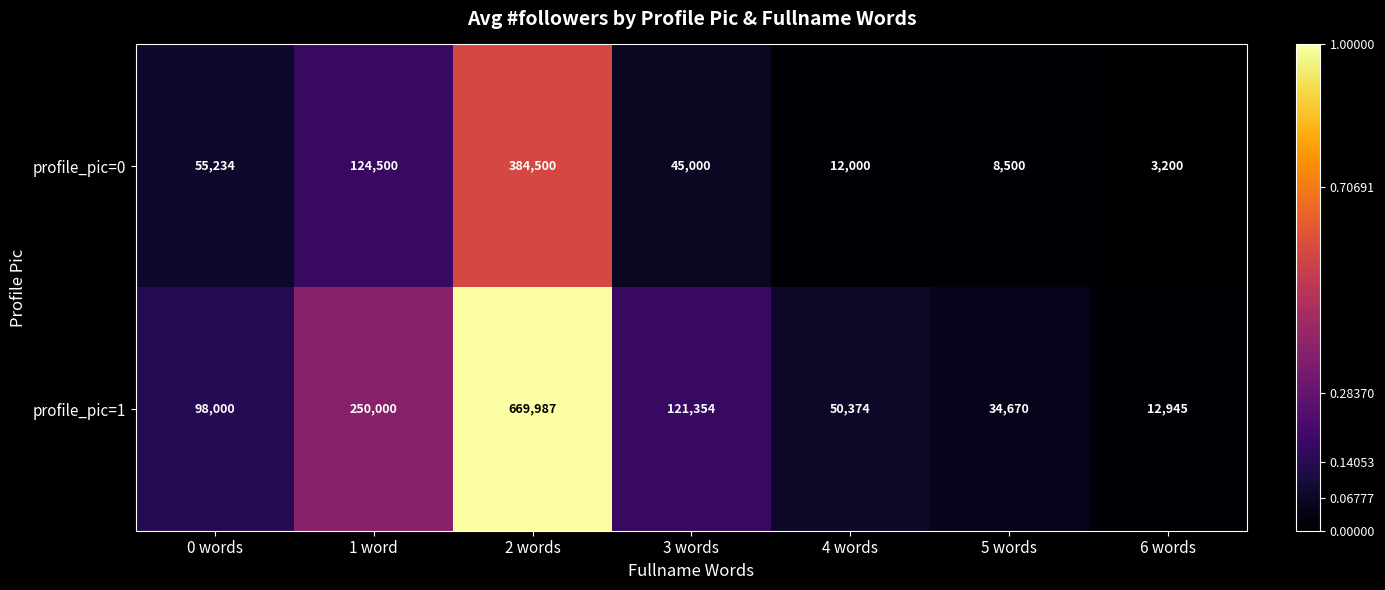

Is it true that profile_pic=1 equals 669987 at 2 words?

True